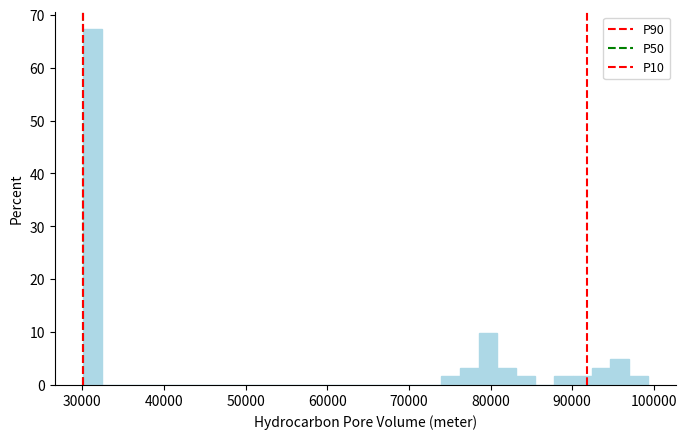

Read against the x-axis, roughly where is the centre of the tallest bar?

31000